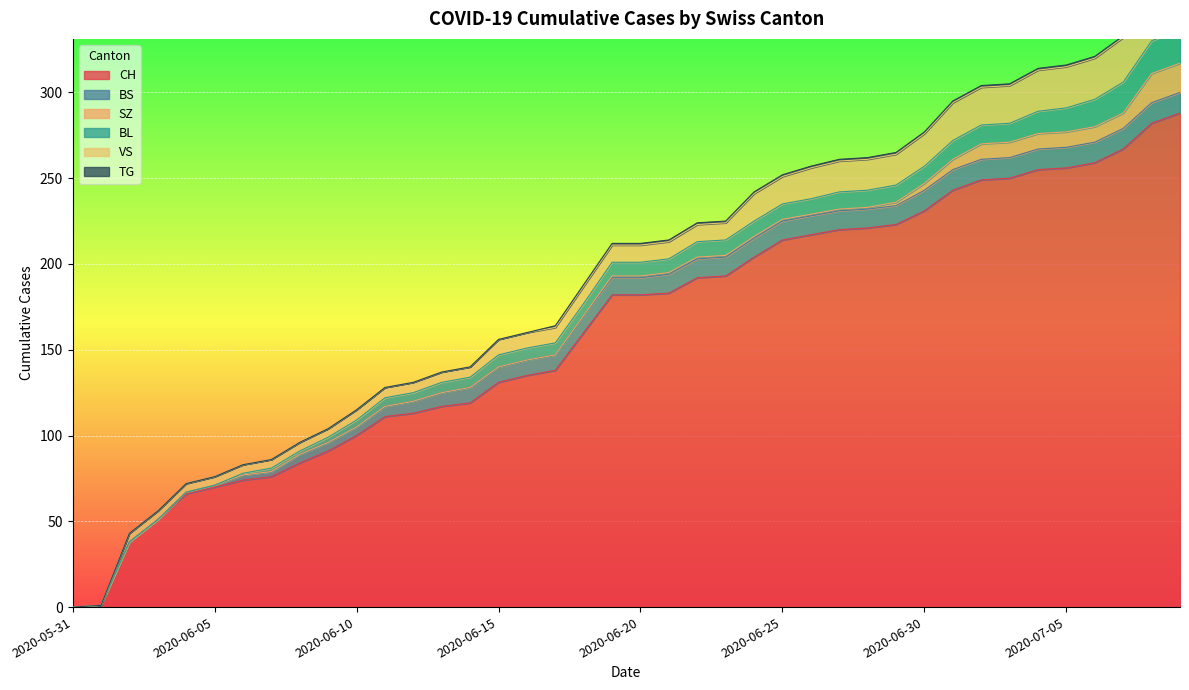

Where is VS nearest to the value 15?

2020-06-24